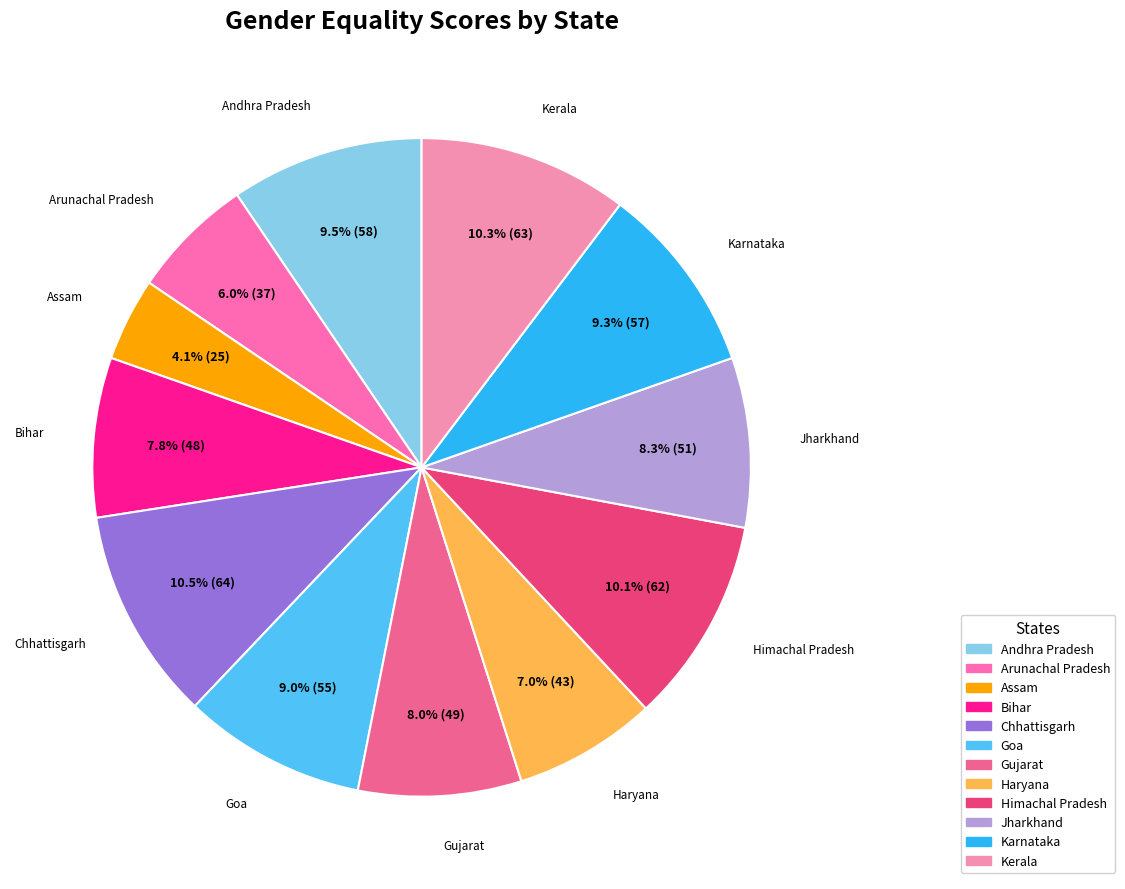

What percentage is the Gujarat slice, to the nearest percent?

8%